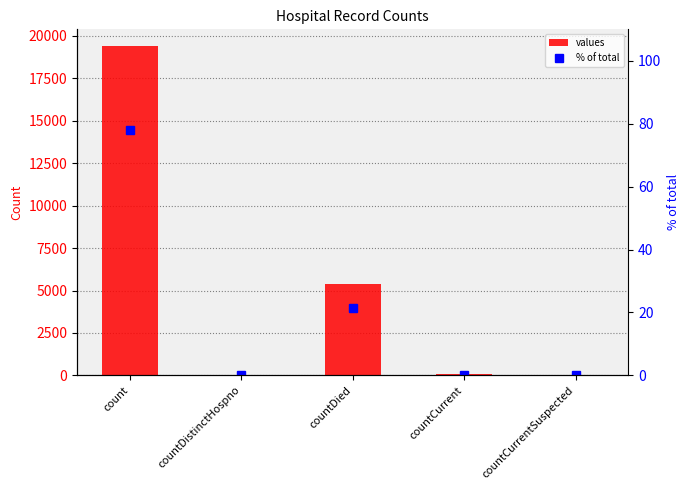

The value of values at countCurrent is 96.2. True or false?

False